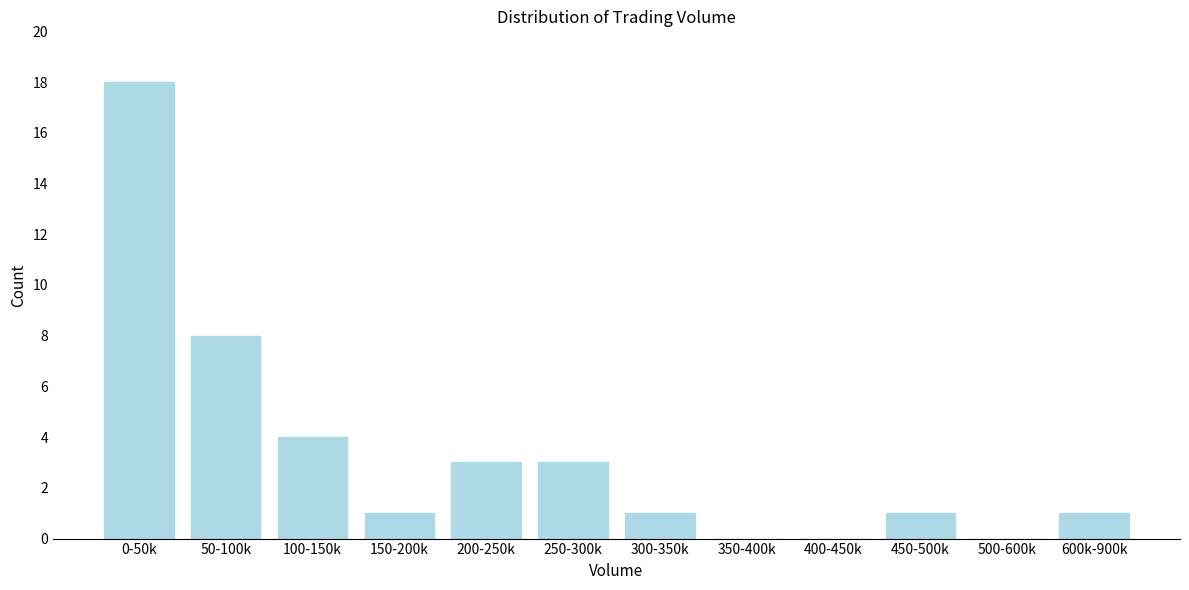

Reading left to right, list all the values displayed in this chart.

0-50k=18	50-100k=8	100-150k=4	150-200k=1	200-250k=3	250-300k=3	300-350k=1	350-400k=0	400-450k=0	450-500k=1	500-600k=0	600k-900k=1